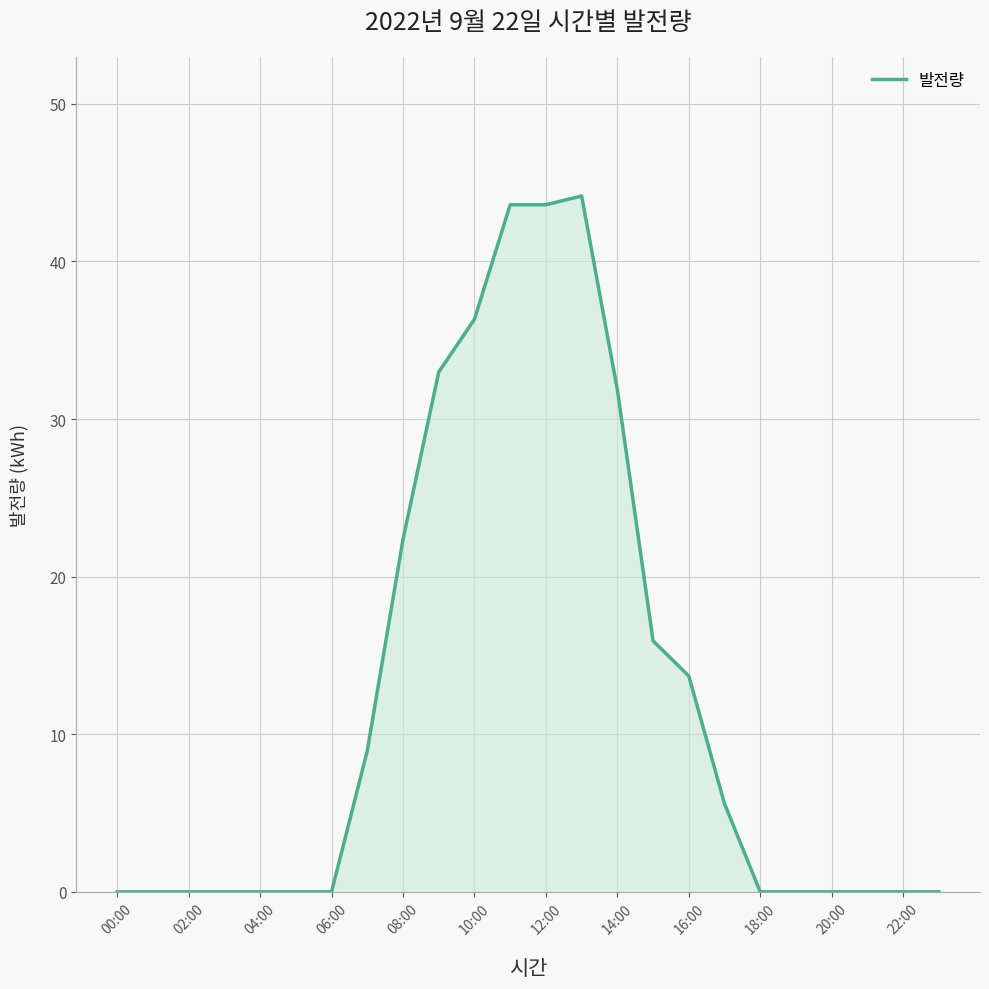

Reading right to left, list all the values displayed in this chart.

0.0	0.0	0.0	0.0	0.0	0.0	5.6	13.7	15.9	31.9	44.2	43.6	43.6	36.3	33.0	22.4	8.9	0.0	0.0	0.0	0.0	0.0	0.0	0.0